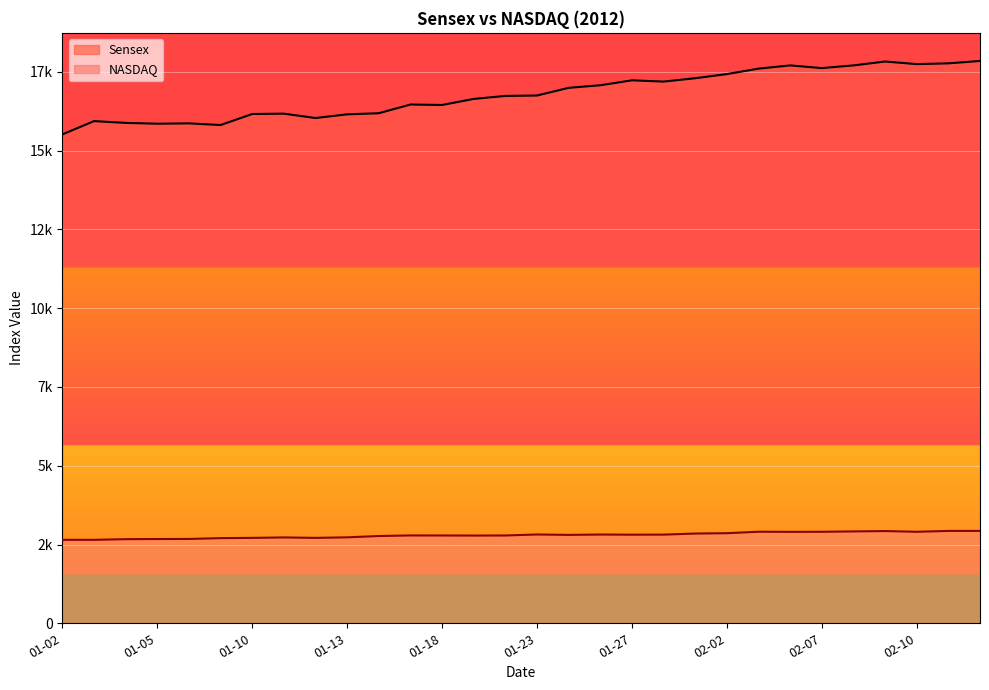

Read the NASDAQ value at 2012-02-09.

2927.2